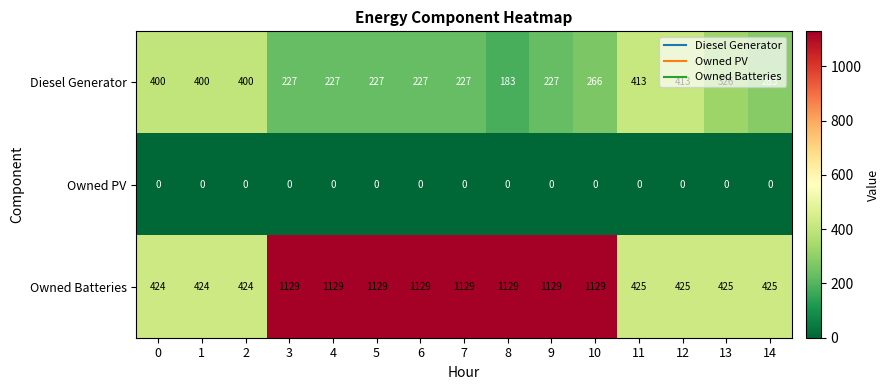

What is the difference between the maximum and minimum values in the Owned Batteries series?

705